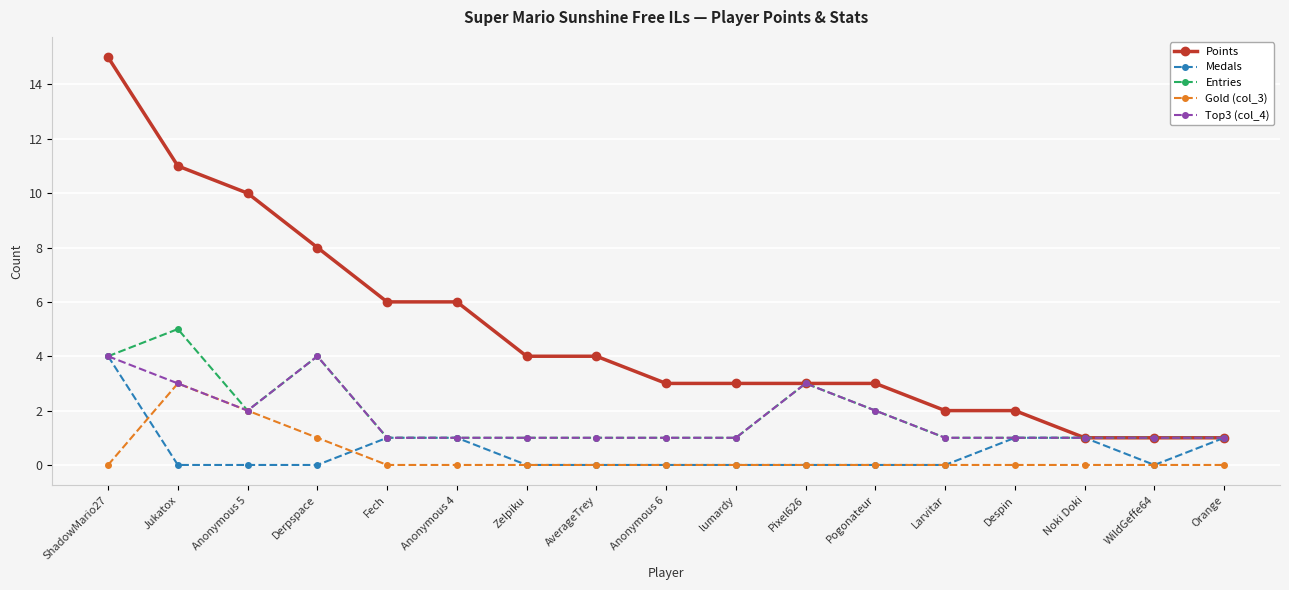

Does the chart display data point markers on the line(s)?

Yes